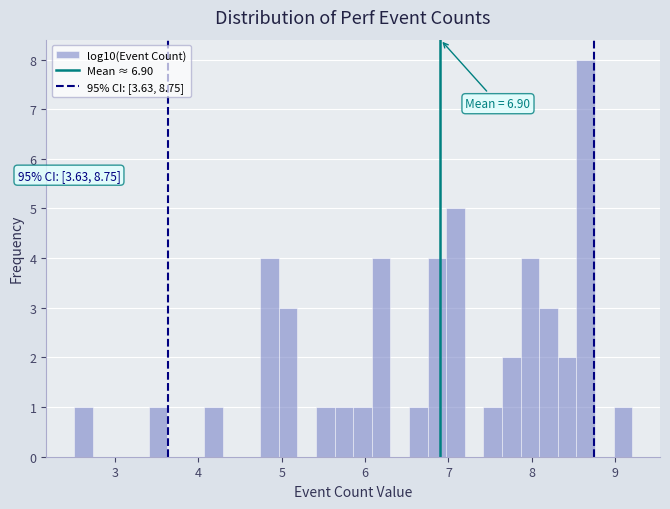

Read against the x-axis, roughly where is the centre of the tallest bar?

8.6